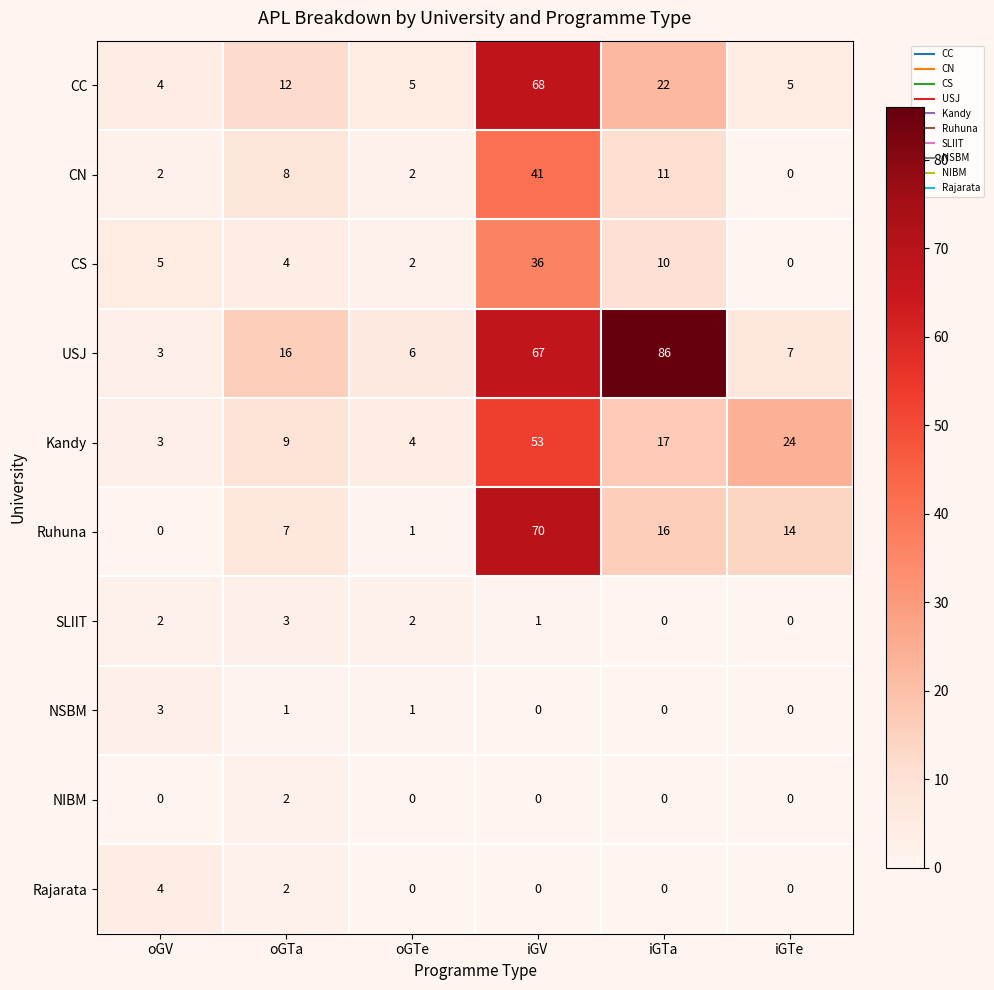

What is the difference between the second highest and second lowest values in the USJ series?

61